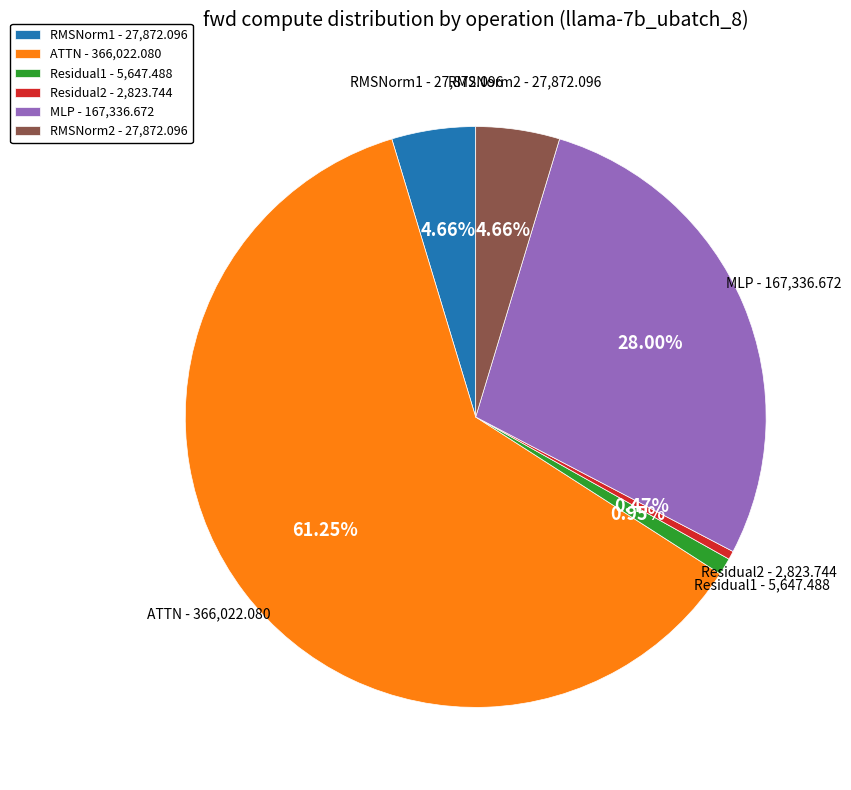

What is the majority slice?

ATTN